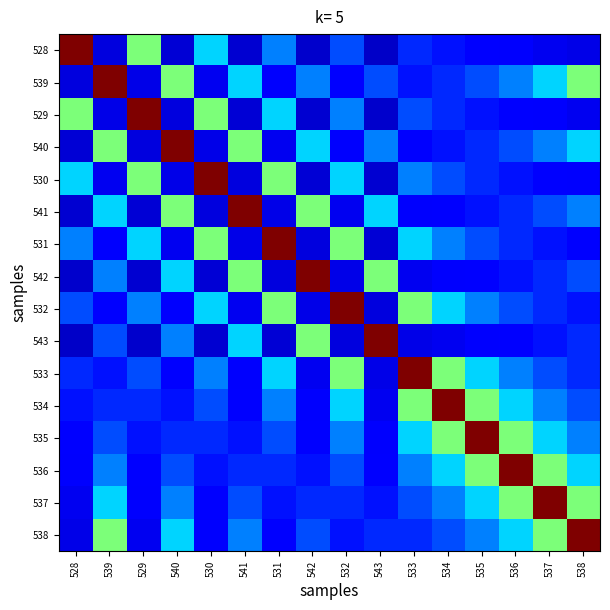

At how many categories does at least one series exceed 0?

16